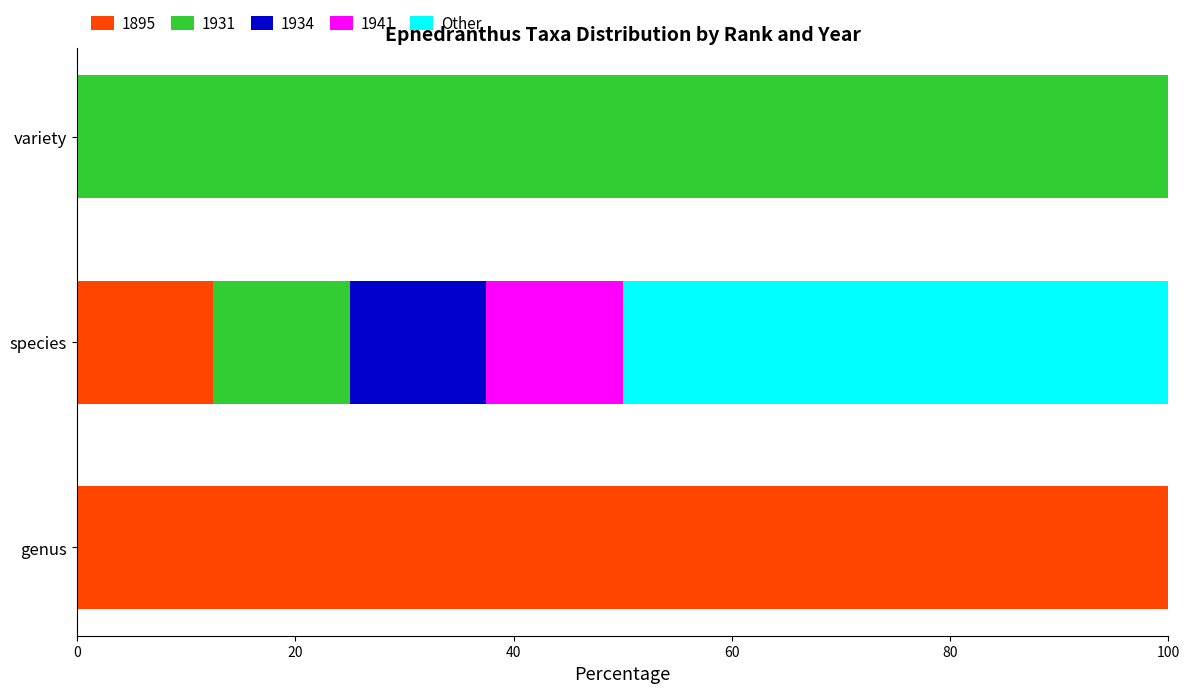

True or false: 1895 has a value of 12.5 at species.

True